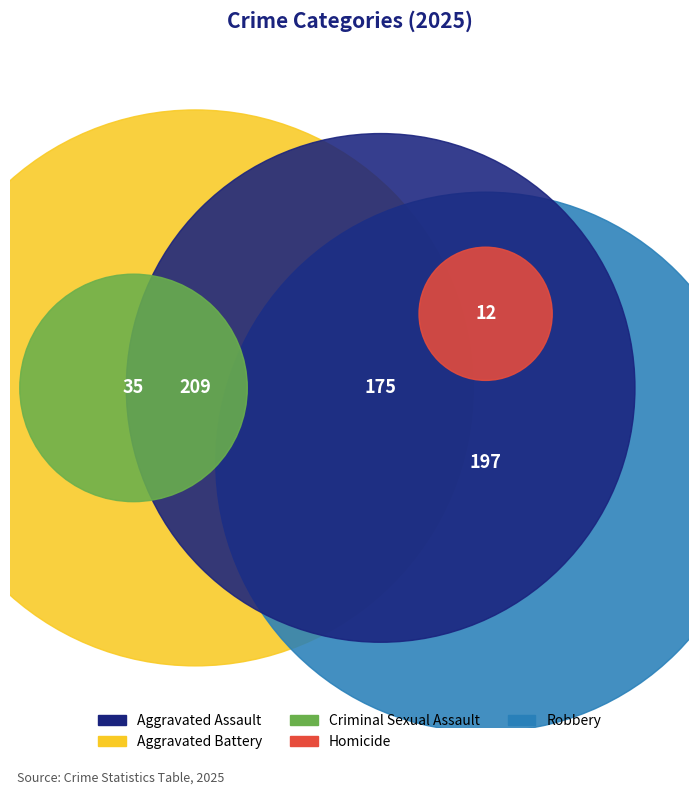

To the nearest percent, what is the average slice percentage?

20%